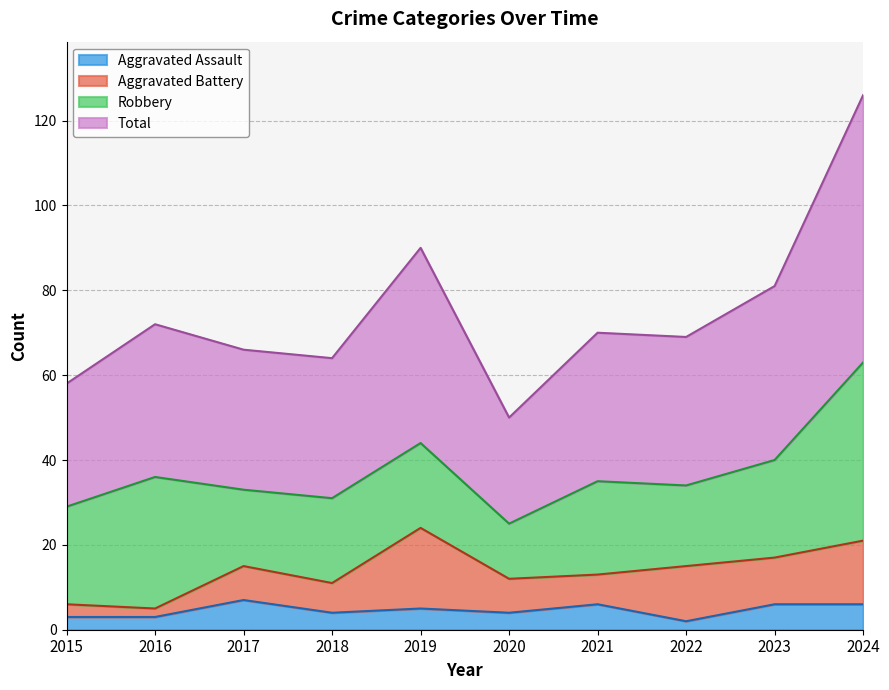

What is the highest value of the Aggravated Assault series?

7